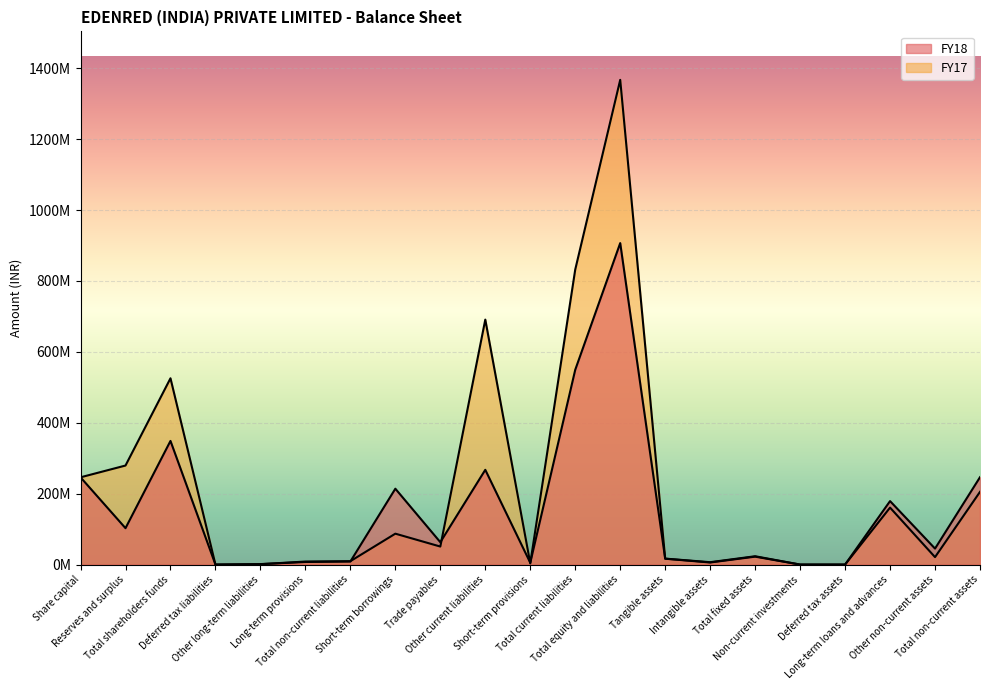

How many data points in FY17 are above 23485510?

10